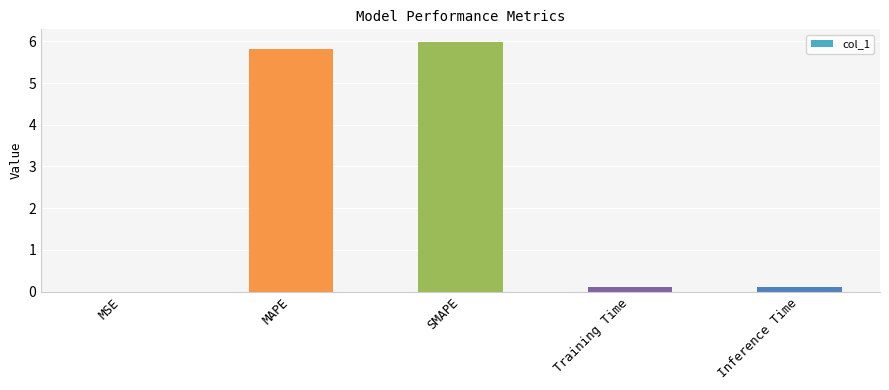

Approximately how many times larger is the value at SMAPE compared to MAPE?

1.0